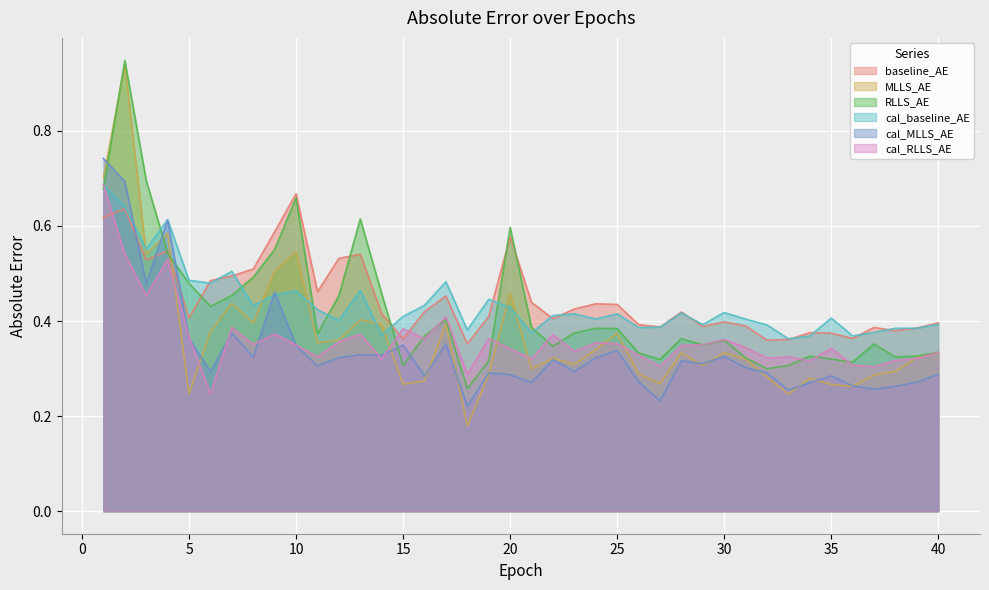

Where do MLLS_AE and baseline_AE first cross each other?

4 and 5